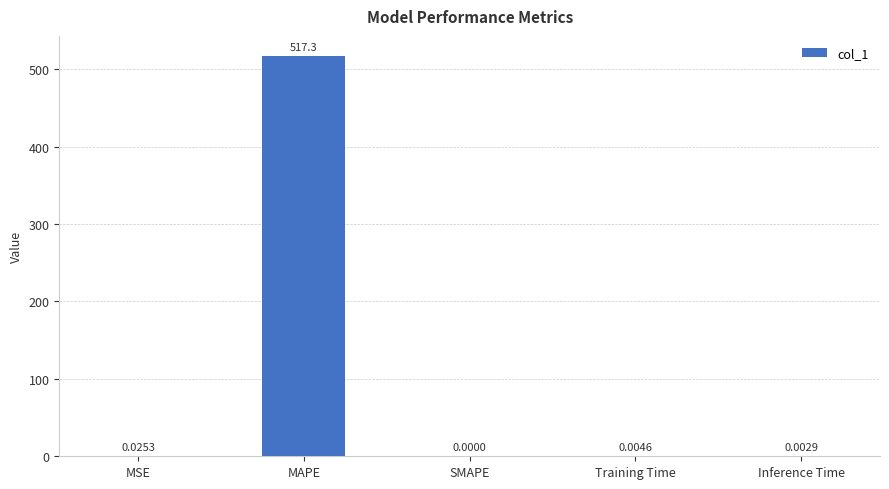

Which has a higher value, SMAPE or Inference Time?

Inference Time